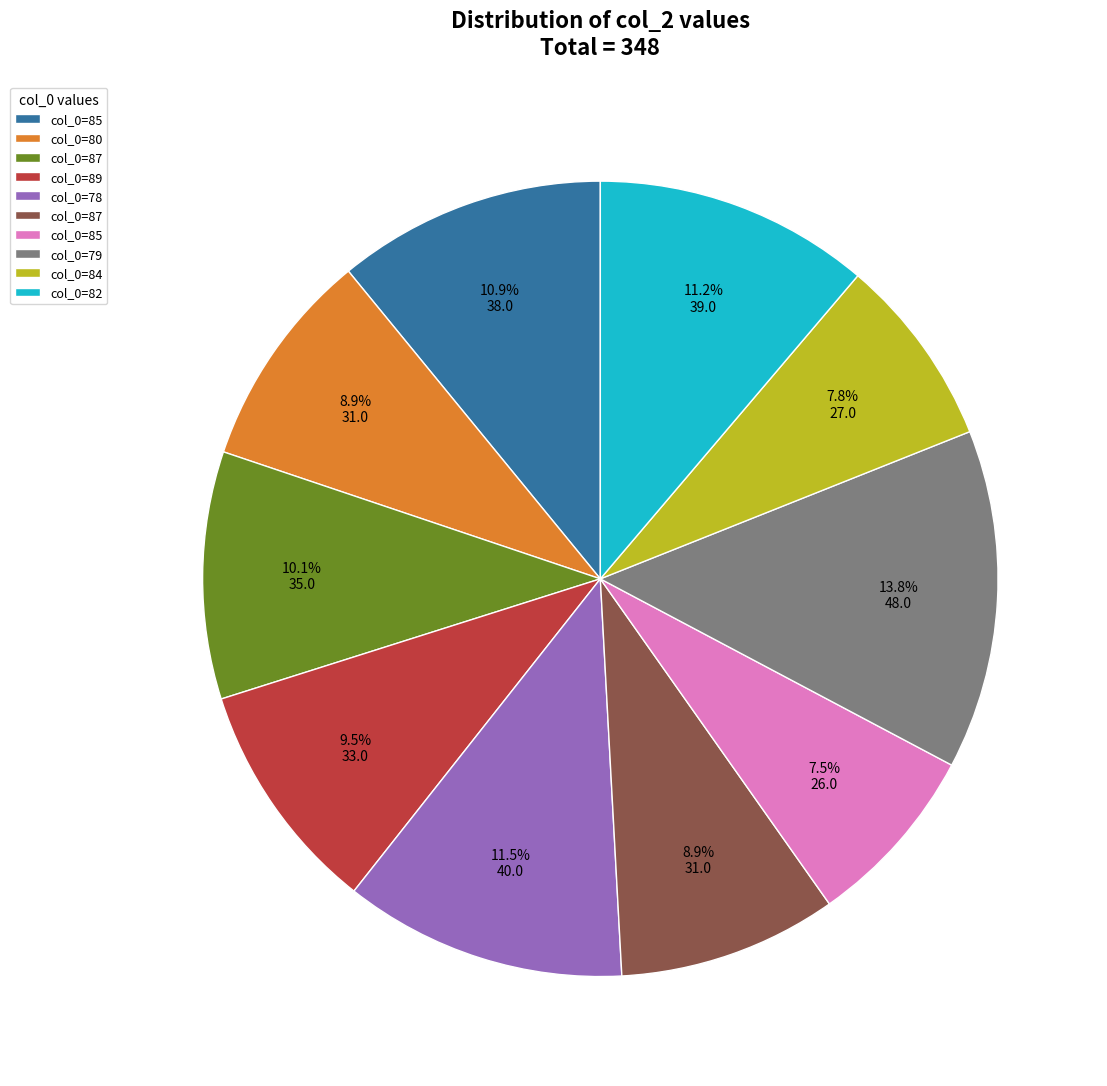

Does any single category account for the majority?

No